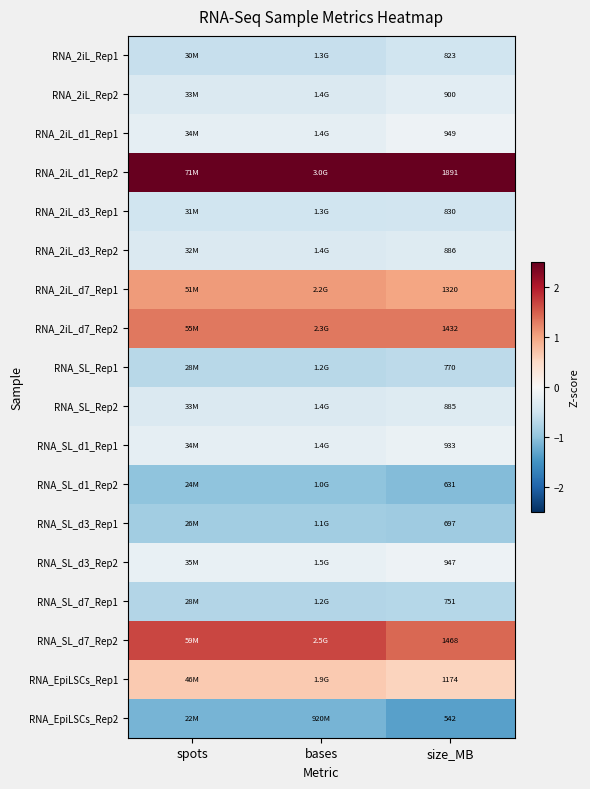

At how many categories does at least one series exceed 0?

3